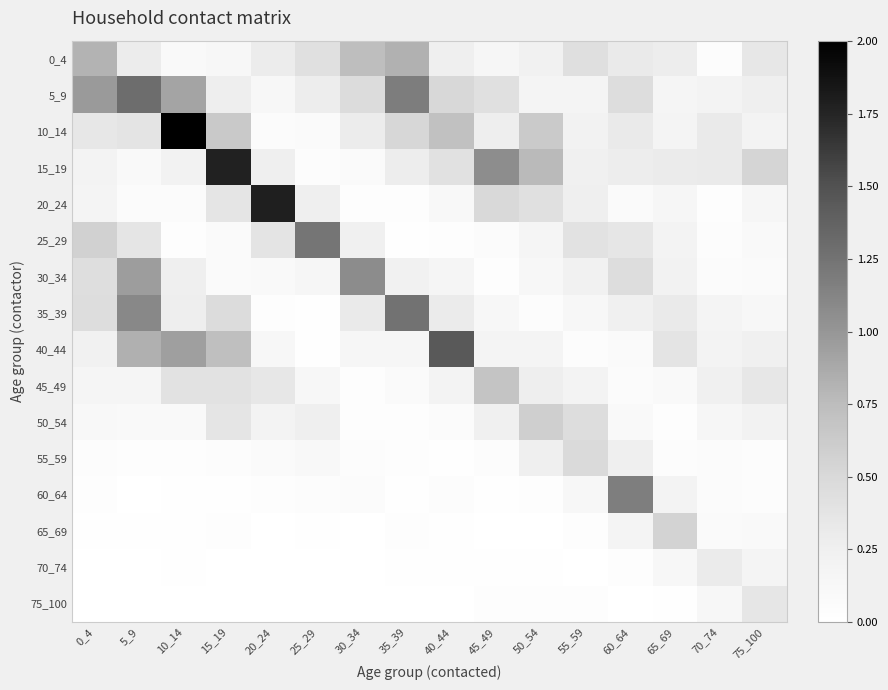

Which series has the widest spread of values?

10_14